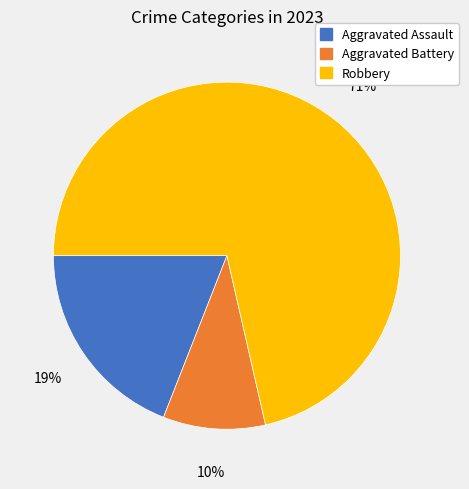

Does any single category account for the majority?

Yes